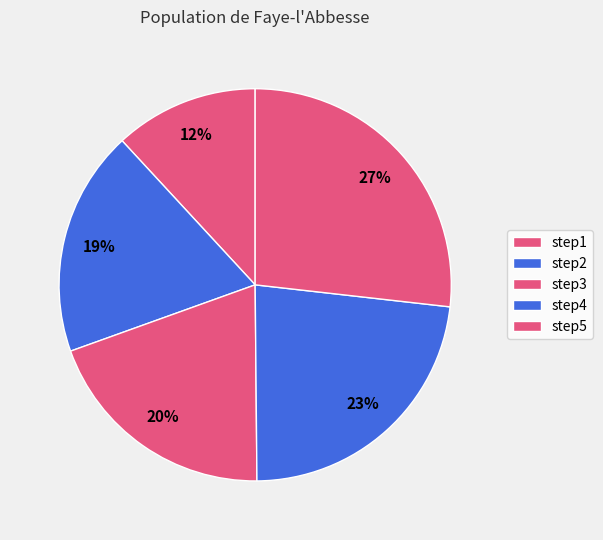

To the nearest percent, what is the difference between the step4 and step1 slice percentages?

11%